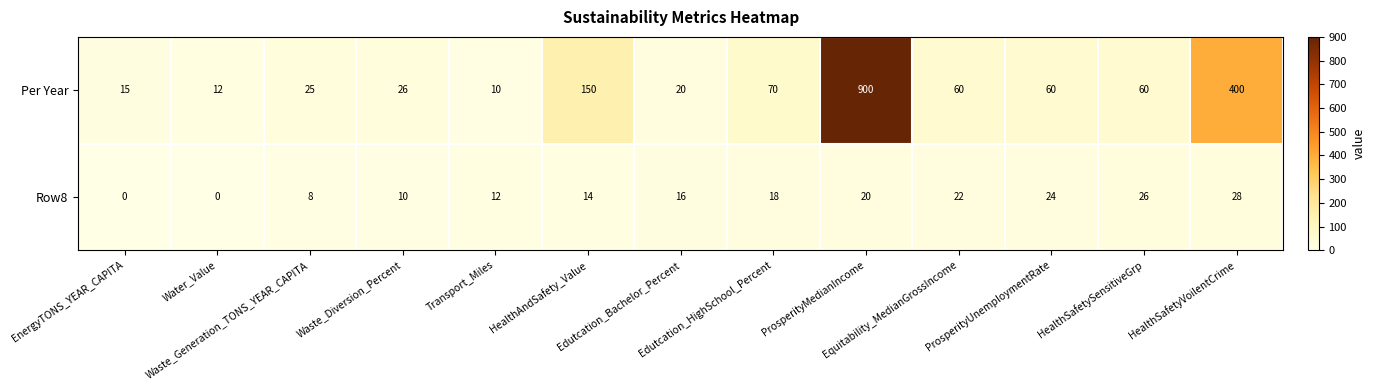

Which series has the largest range (max minus min)?

Per Year